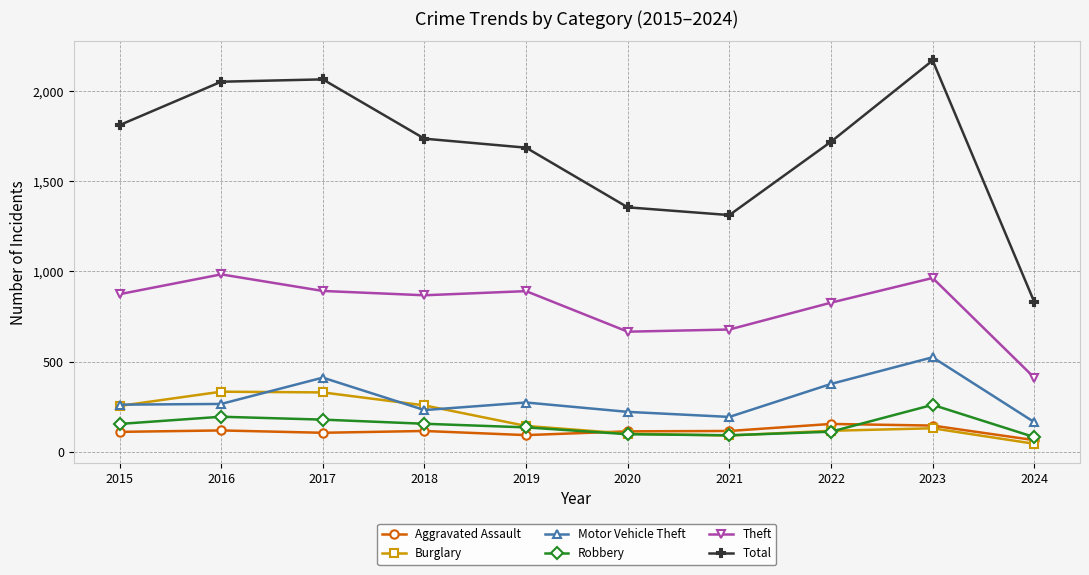

True or false: Aggravated Assault and Total intersect in this chart.

False